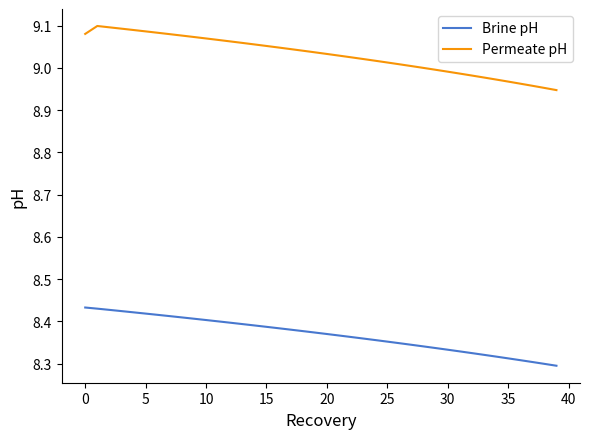

Which series has the widest spread of values?

Permeate pH